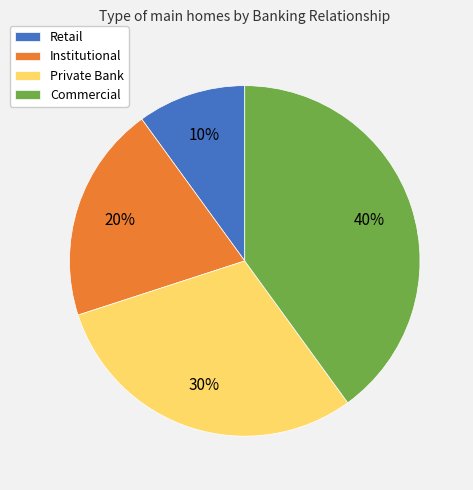

Which slice is the largest?

Commercial